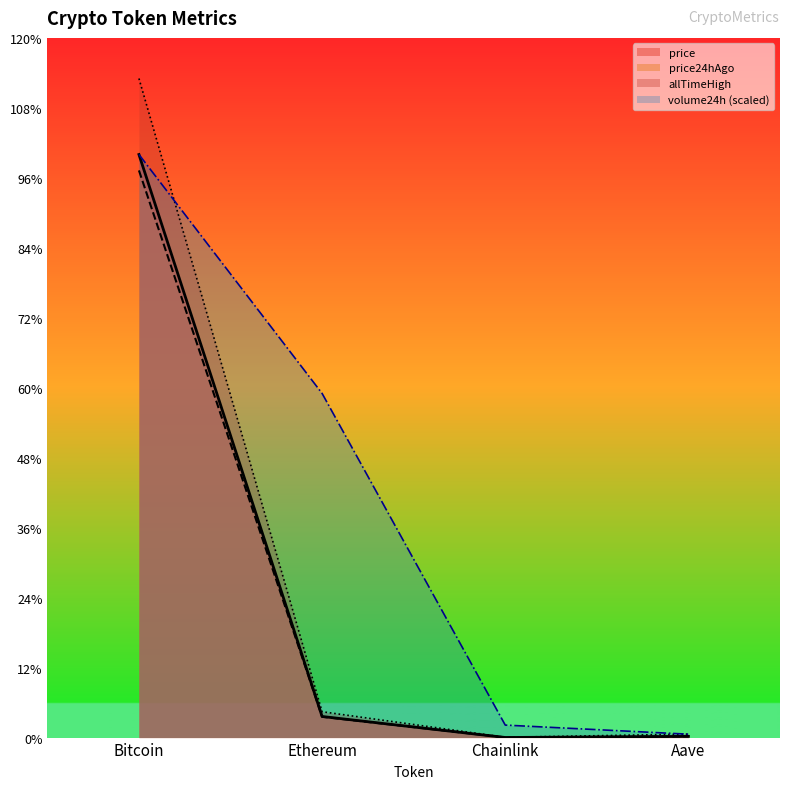

List the series in order of their peak value, highest first.

allTimeHigh, price, volume24h, price24hAgo